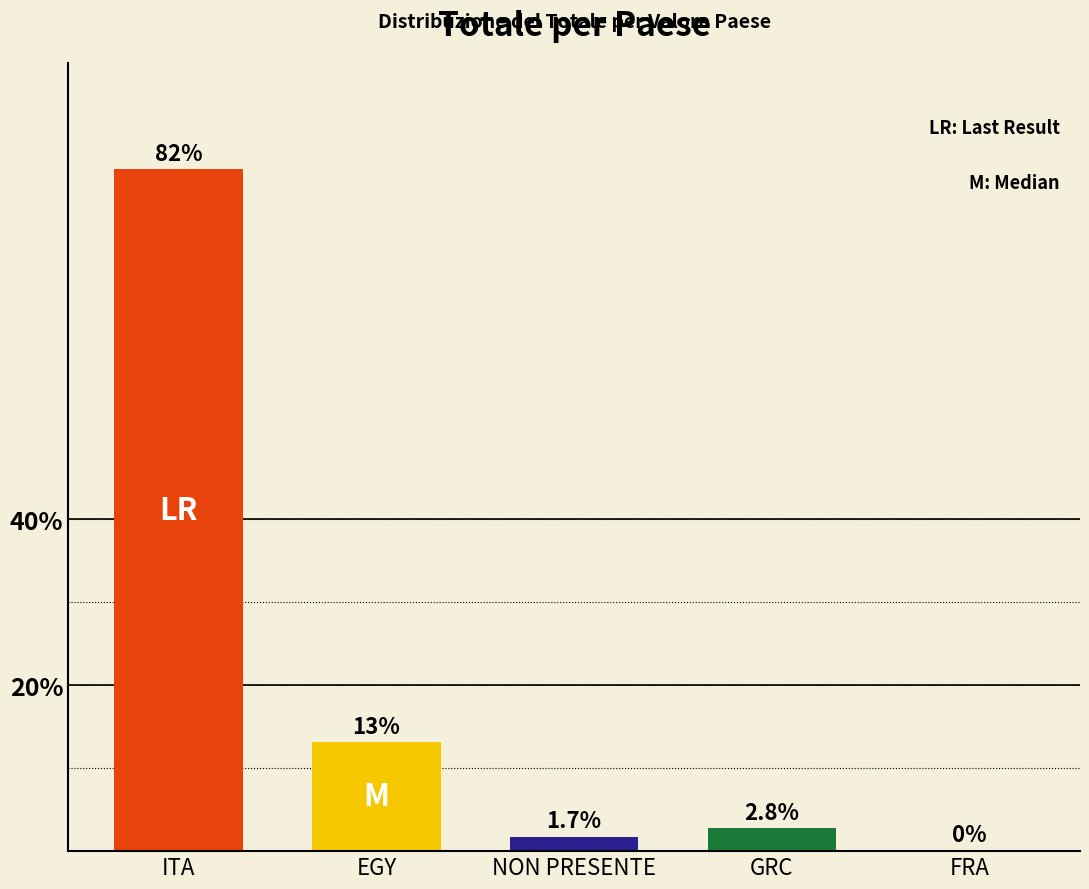

Where does the data first go above 2?

ITA